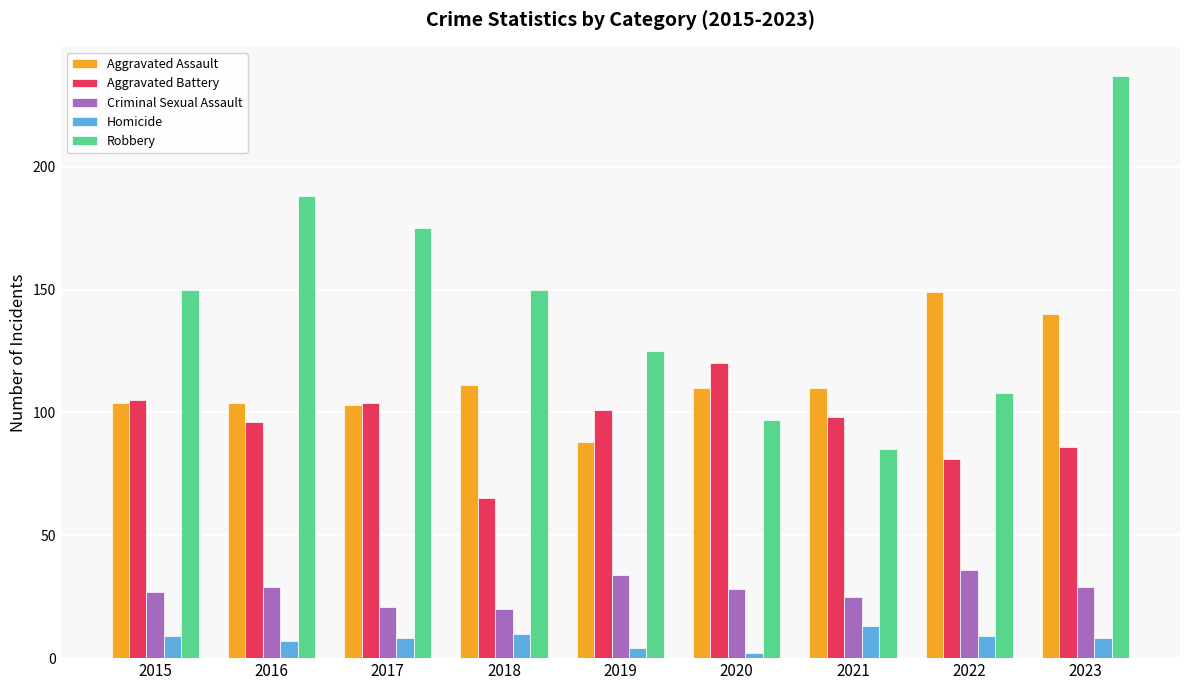

What value does the Aggravated Assault series have at 2023?

140